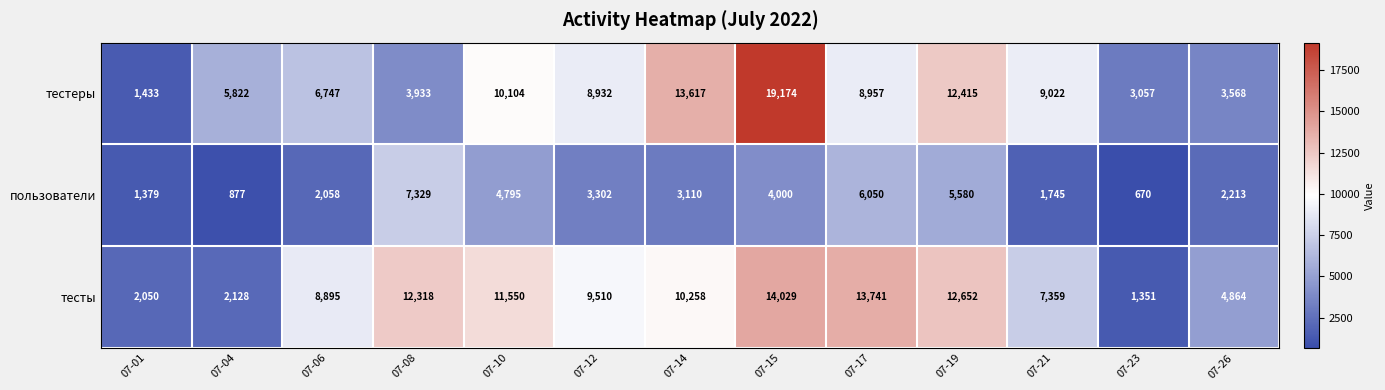

Is it true that тестеры equals 12415 at 07-19?

True